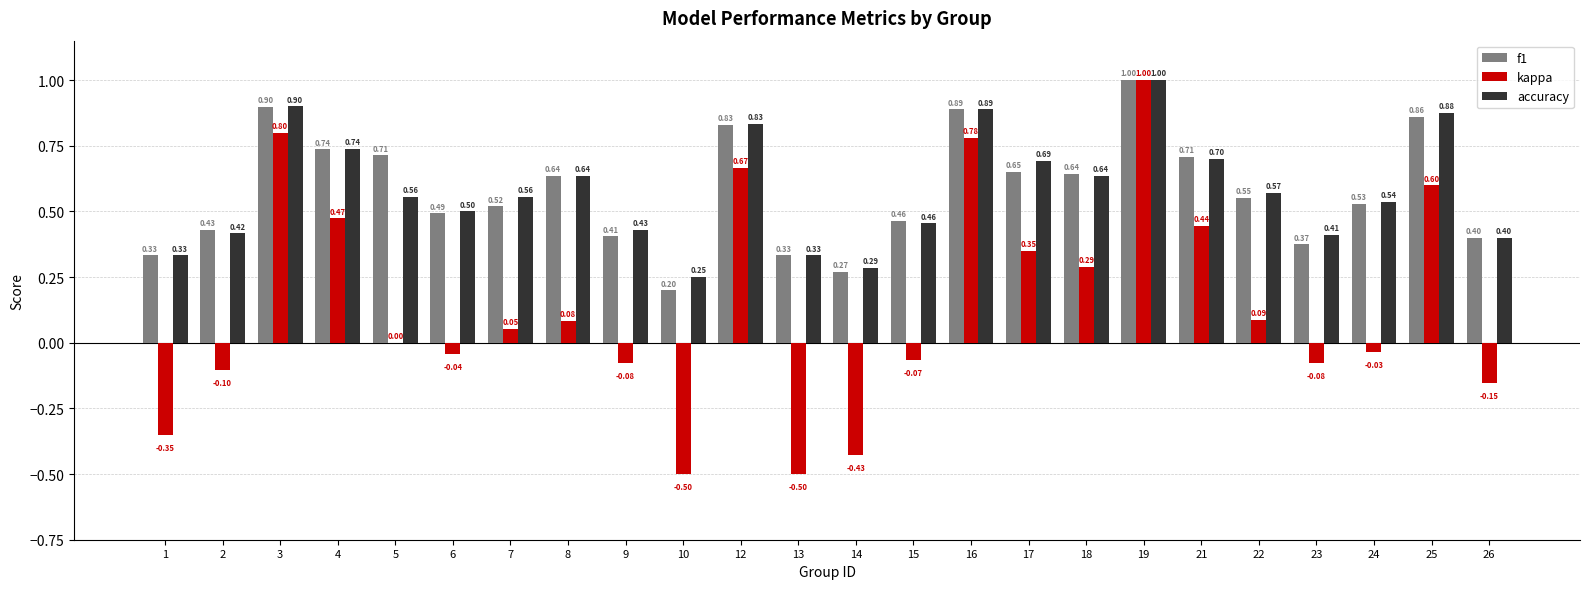

Is the value of kappa at 1 greater than the value of accuracy at 5?

No